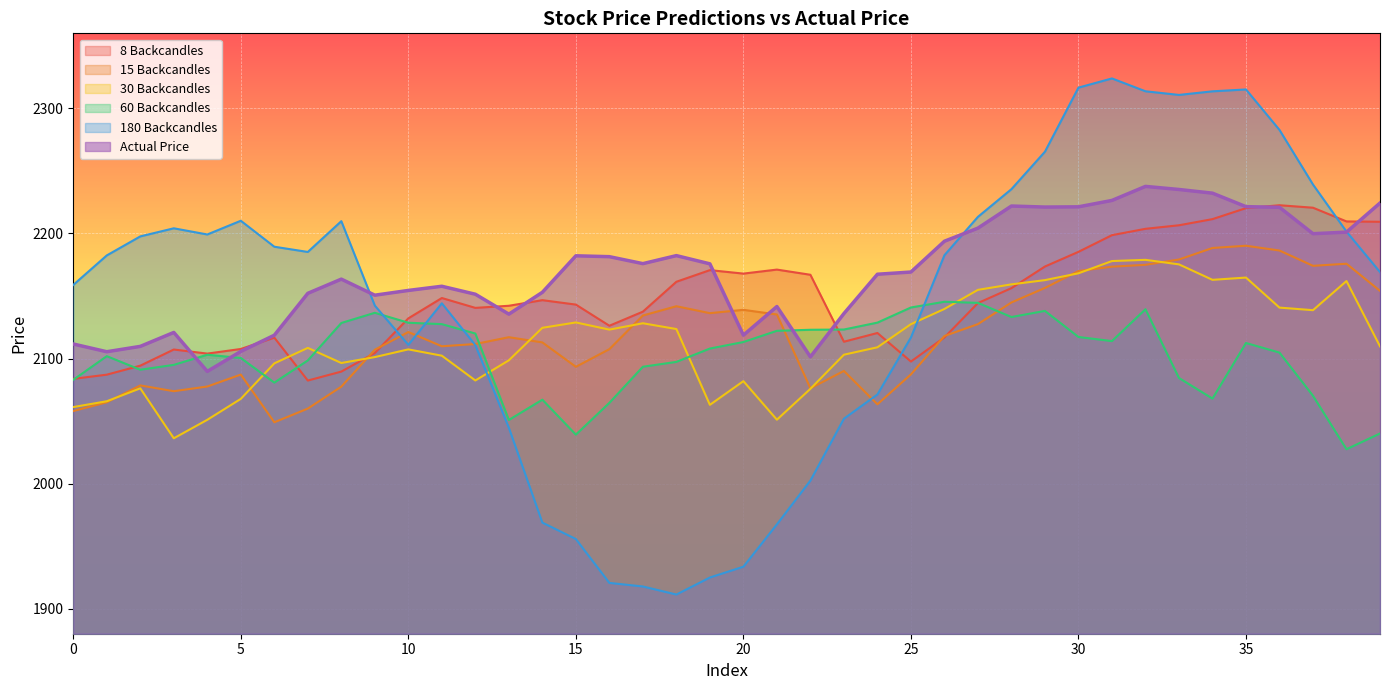

At which category is the sum across all series the highest?

32